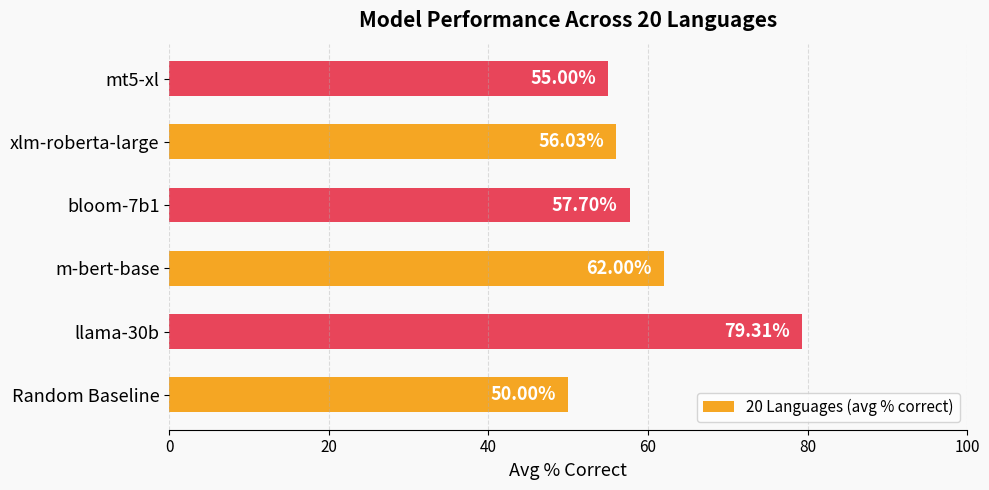

What is the average value?

60.0